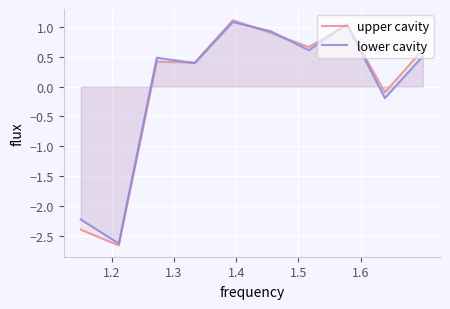

Reading left to right, list all the values displayed in this chart.

upper cavity: -2.4	-2.7	0.4	0.4	1.1	0.9	0.7	1.0	-0.1	0.6
lower cavity: -2.2	-2.6	0.5	0.4	1.1	0.9	0.6	1.0	-0.2	0.5